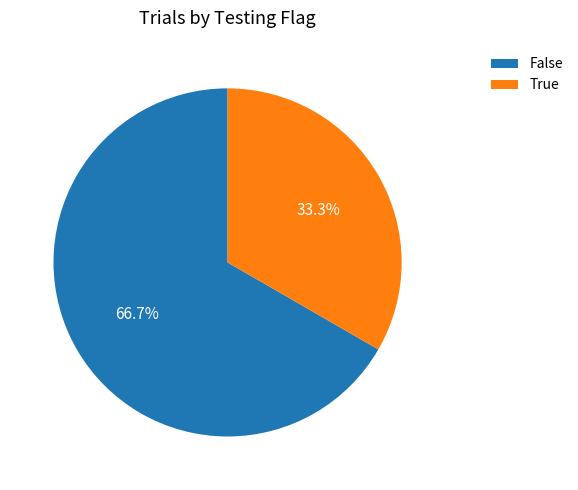

What is the majority slice?

False